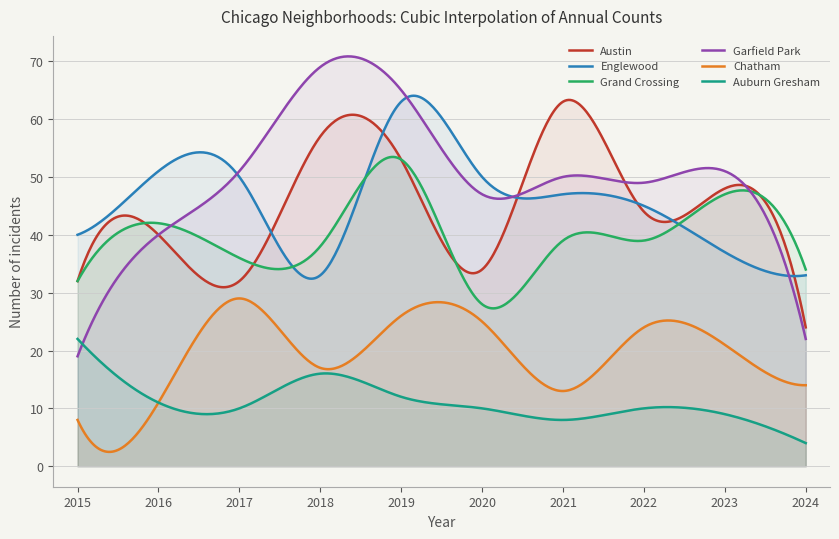

At which category is the sum across all series the highest?

2019